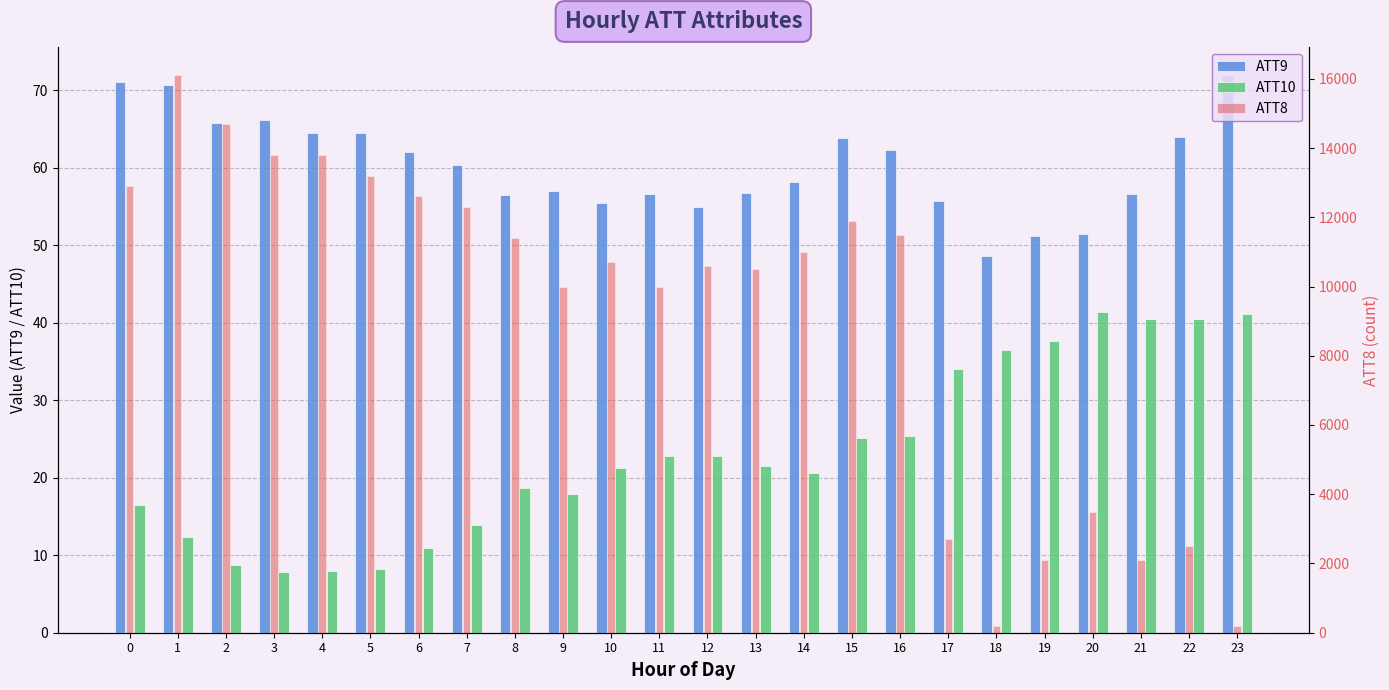

What is the difference between the highest and lowest values at 17?

2666.0